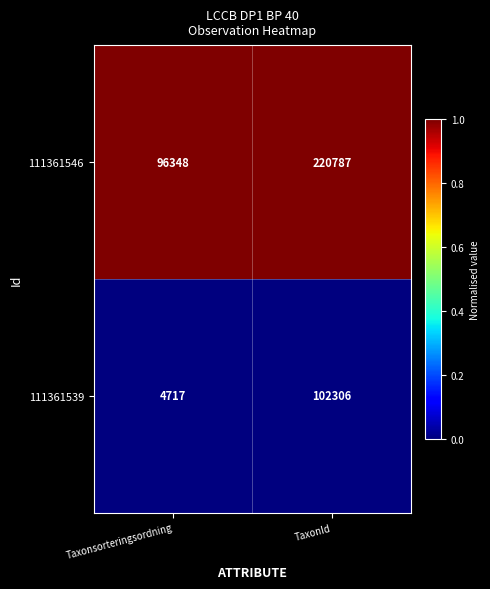

Which series has the largest range (max minus min)?

111361546